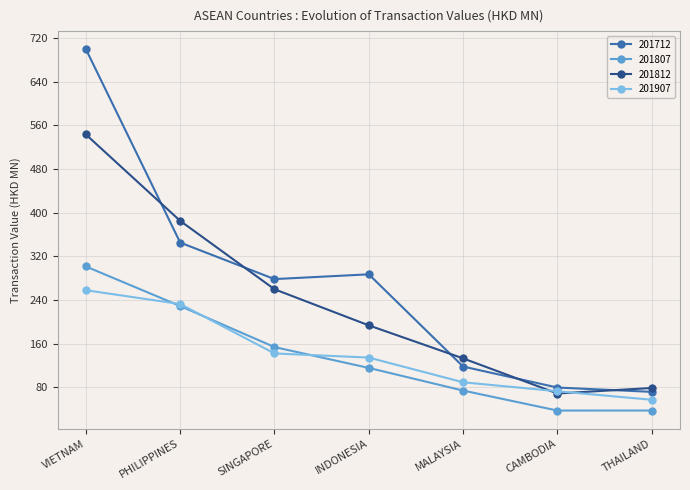

Which series has the widest spread of values?

201712